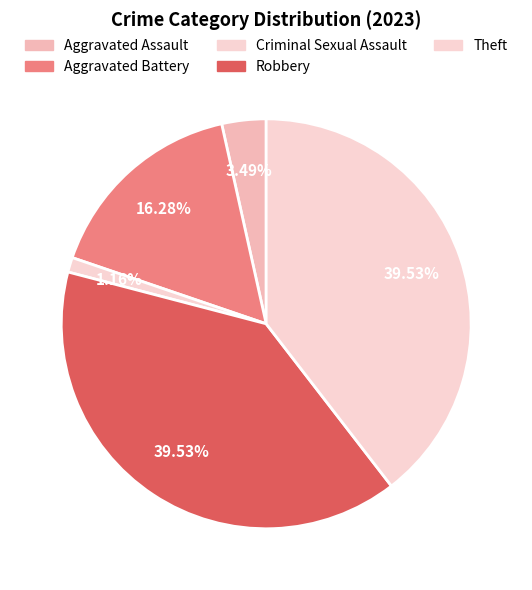

What is the total percentage of Criminal Sexual Assault and Robbery?

40.7%